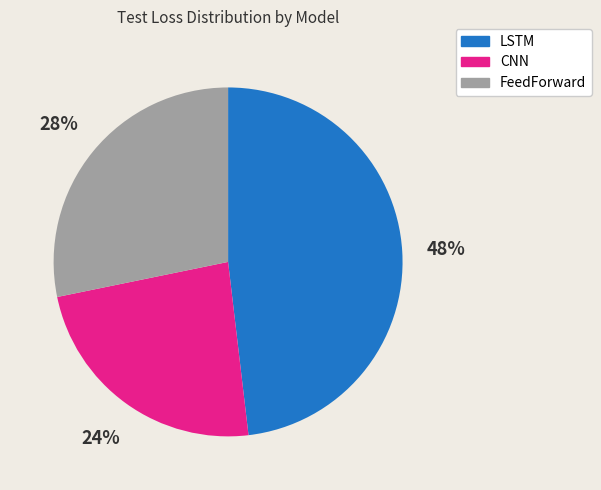

Which slice is the smallest?

CNN